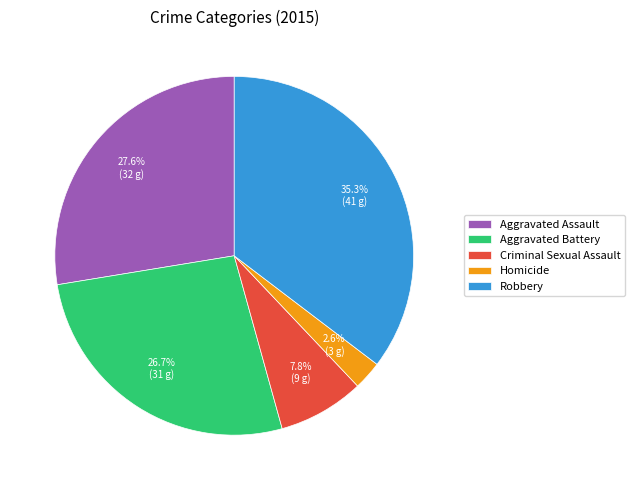

To the nearest percent, what percentage of the pie is Robbery?

35%